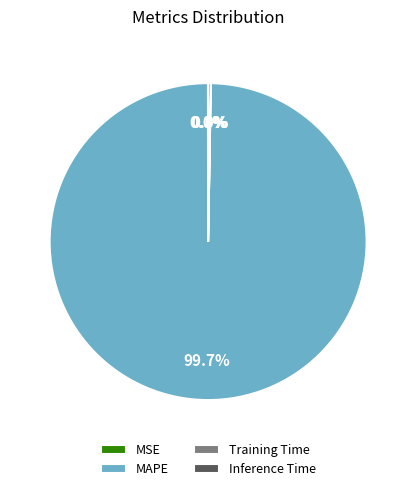

Which slice is the largest?

MAPE